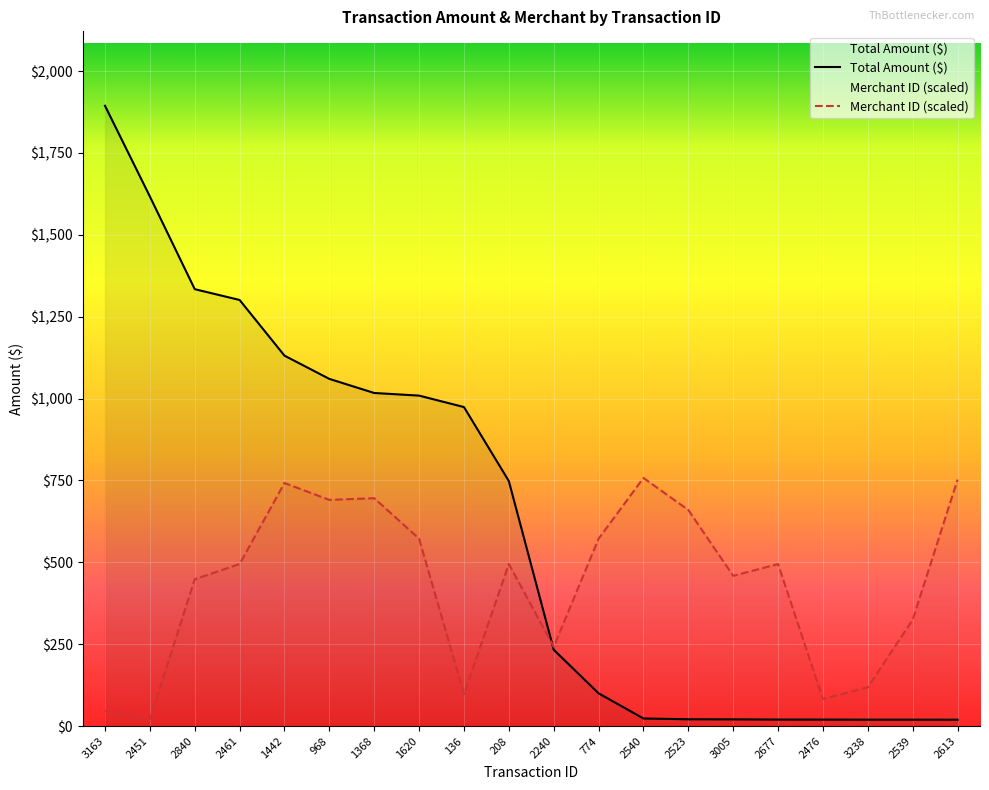

At which category does Merchant ID reach its first local peak?

1442